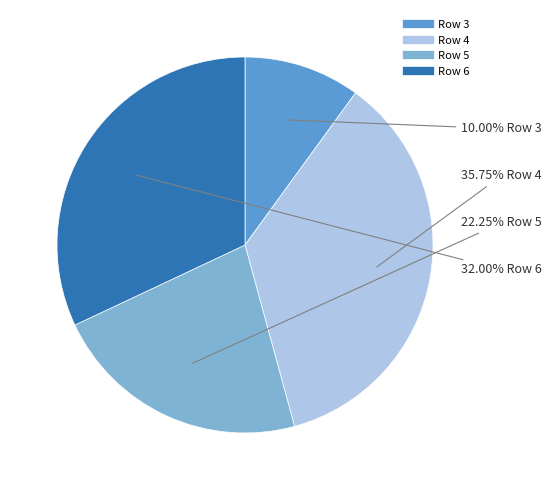

Is it true that Row 4 is 36% of the pie?

True